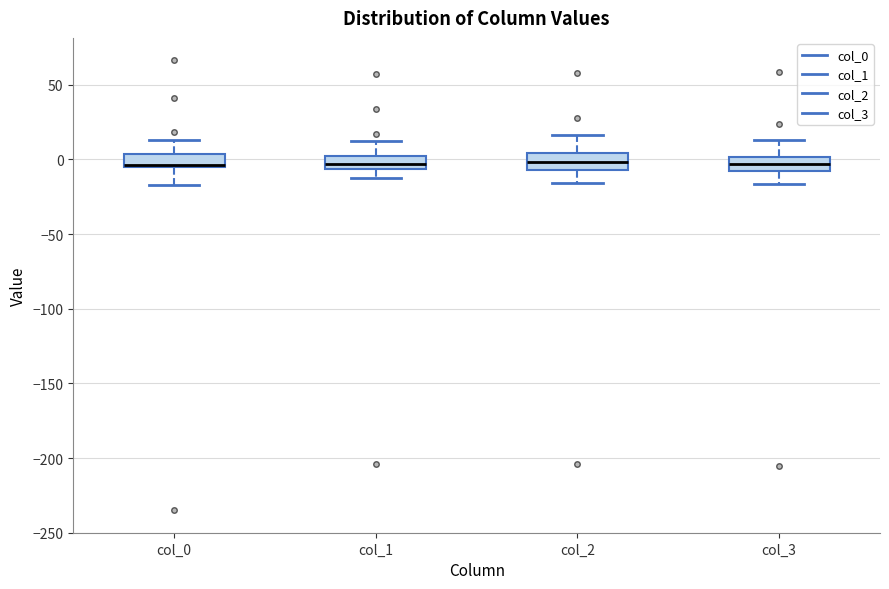

Reading left to right, read every box against the y-axis: the position of its median line, the range the box covers, and the ends of its whiskers. The values are not printed on the chart, so give them approximately, as read against the axis.

col_0: median -5 (drawn on the box's lower edge), box -5 to 5, whiskers -15 to 15
col_1: median -5 (inside the box), box -5 to 0, whiskers -10 to 10
col_2: median 0, box -5 to 5, whiskers -15 to 15
col_3: median -5, box -10 to 0, whiskers -15 to 15